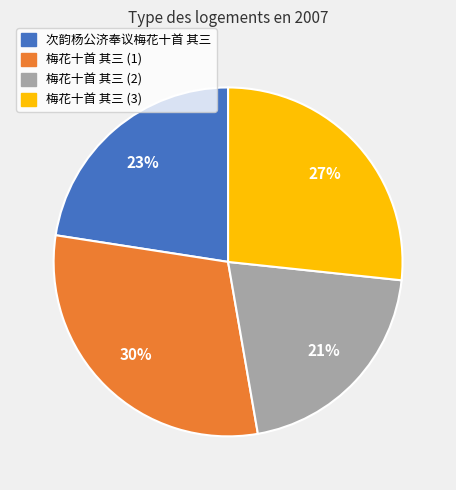

How many segments does this pie chart have?

4